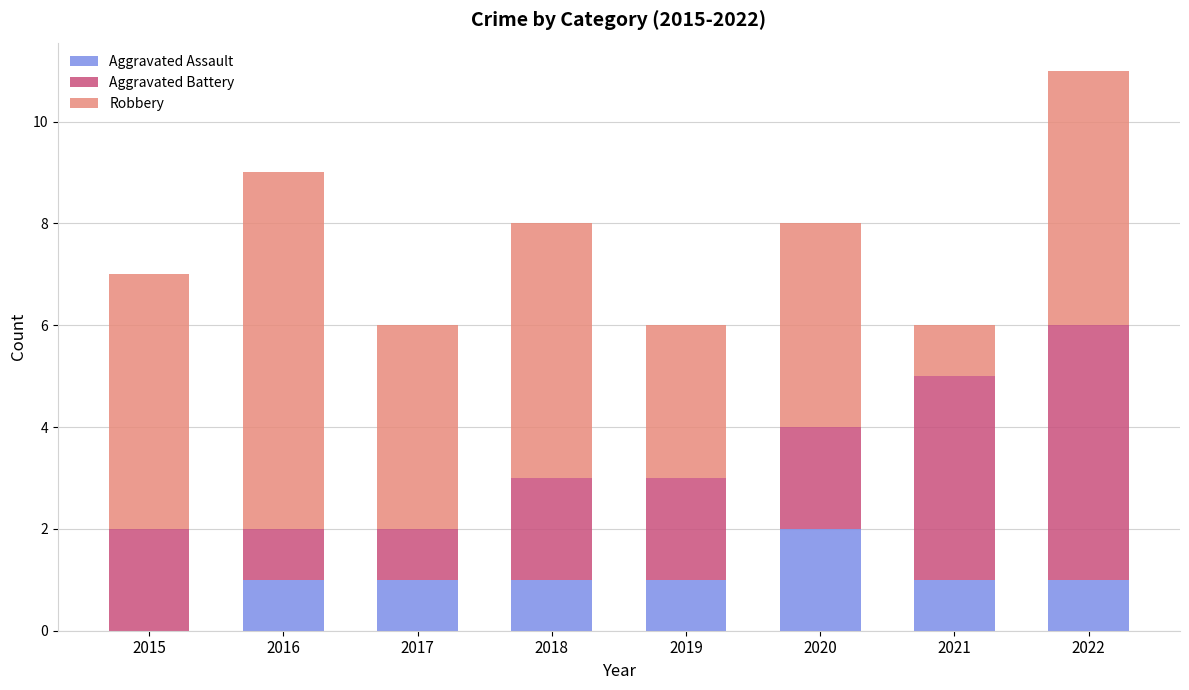

What is the total value across all series at 2022?

11